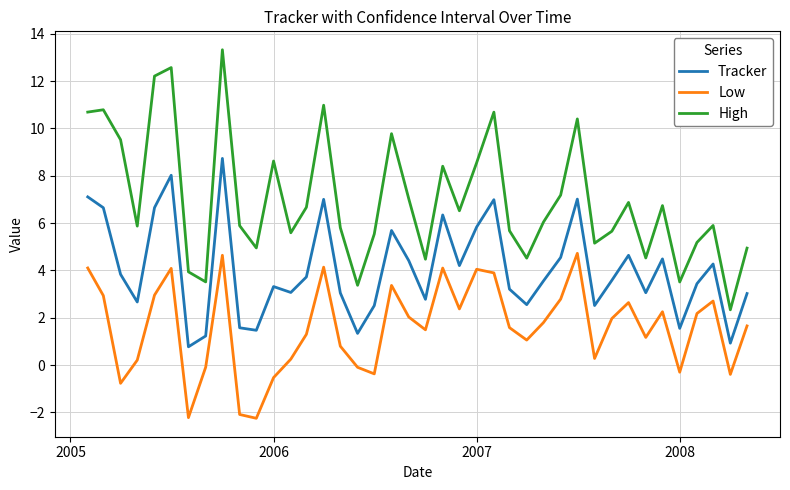

List the series in order of their overall mean, lowest first.

Low, Tracker, High